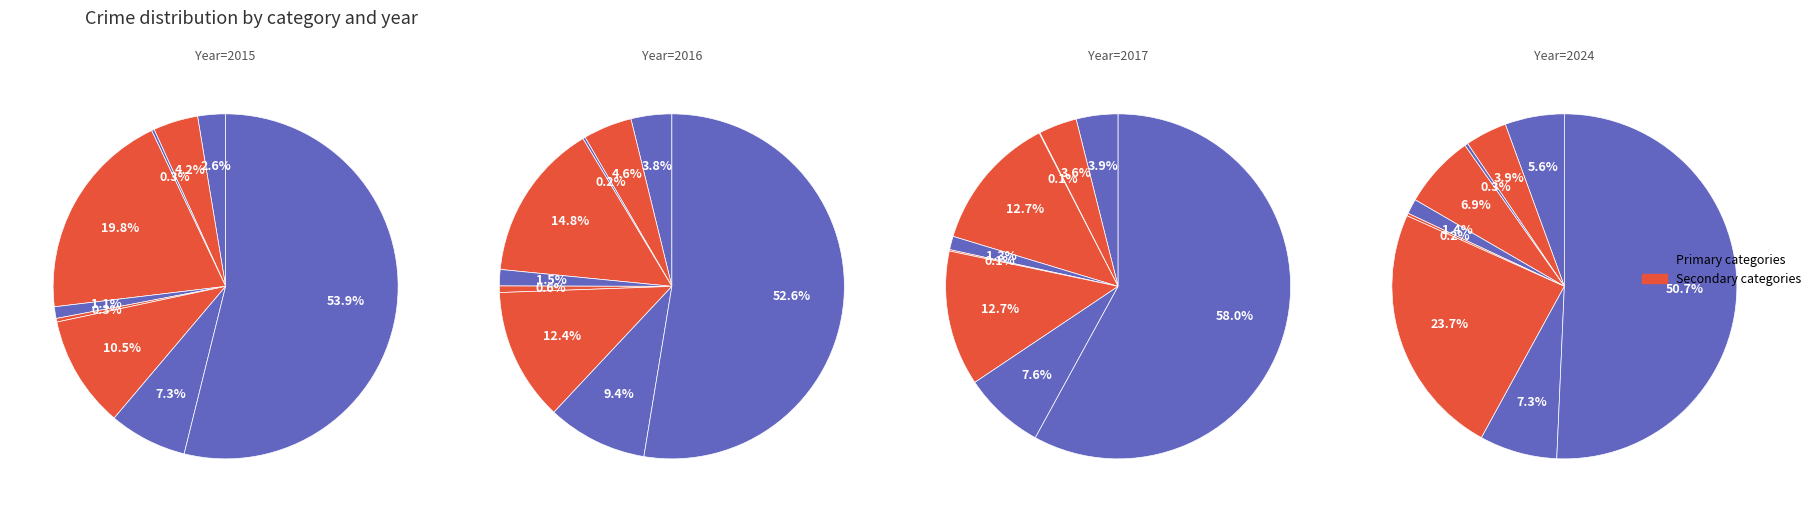

Does Theft represent more than half of the total?

Yes